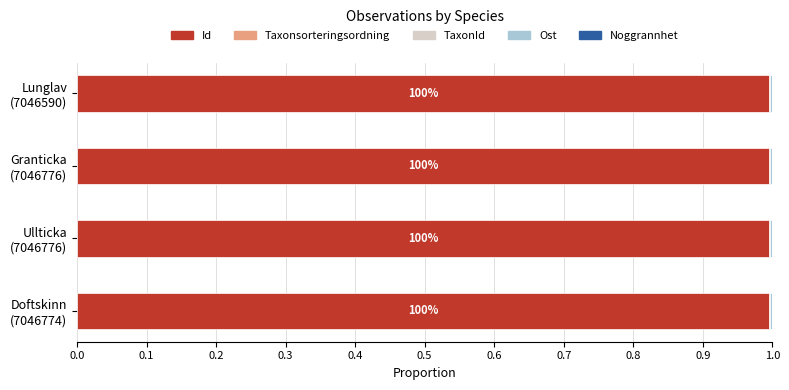

Count the number of categories in the chart.

4